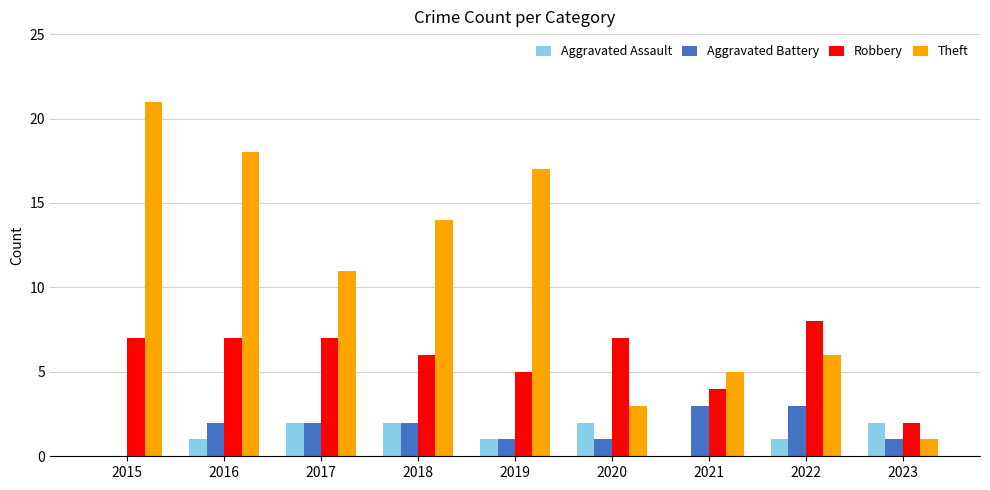

Is the value of Robbery at 2015 greater than the value of Aggravated Assault at 2022?

Yes